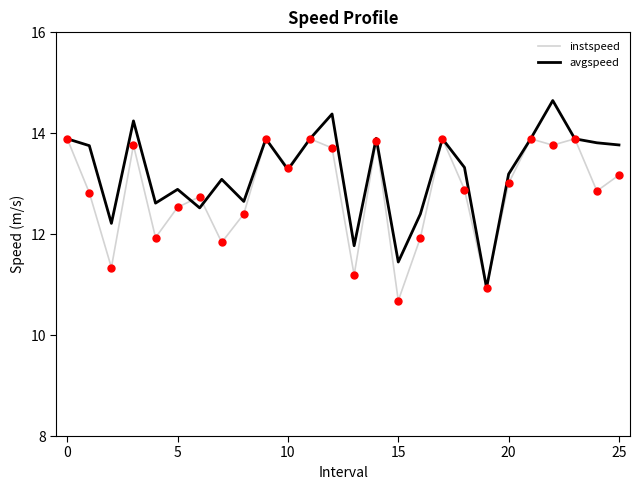

At how many categories does at least one series exceed 14?

3